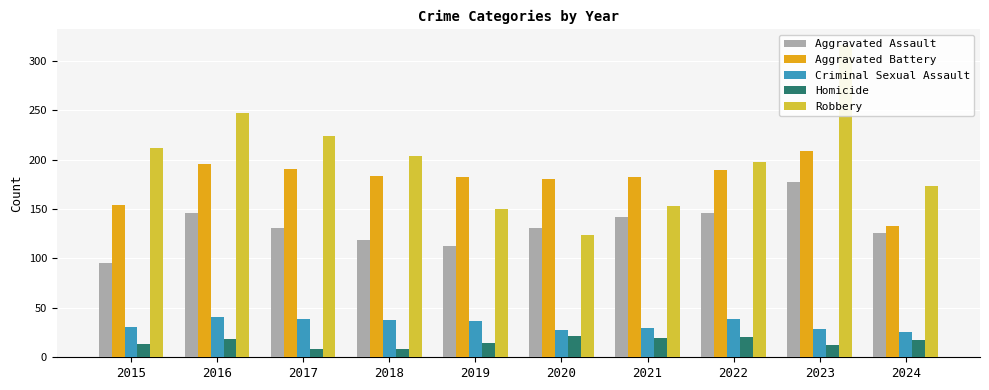

What is the difference between the maximum and minimum values in the Aggravated Battery series?

76